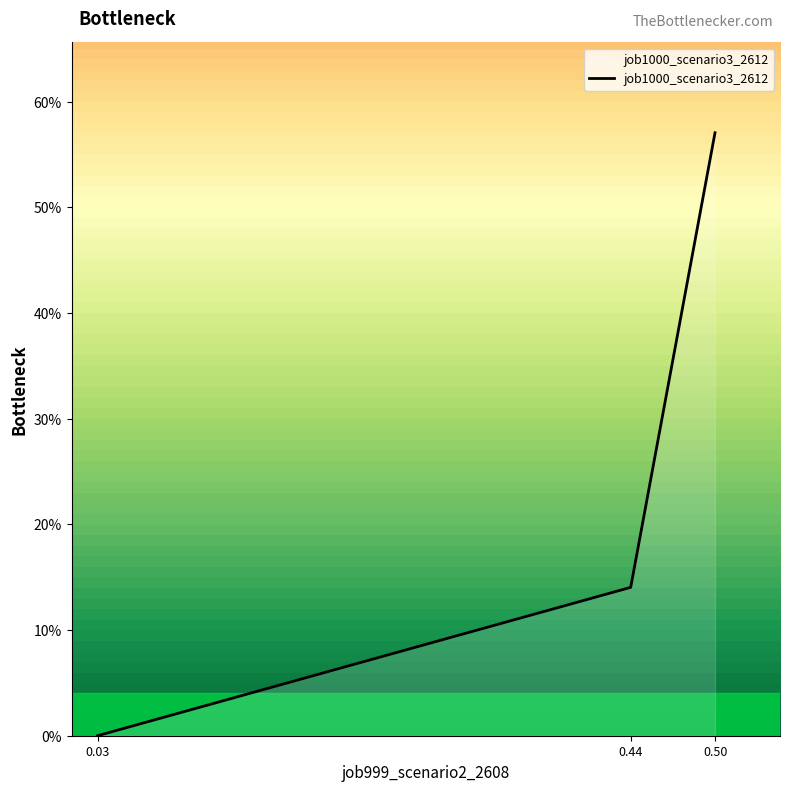

Is this an area chart (filled region under the line)?

Yes